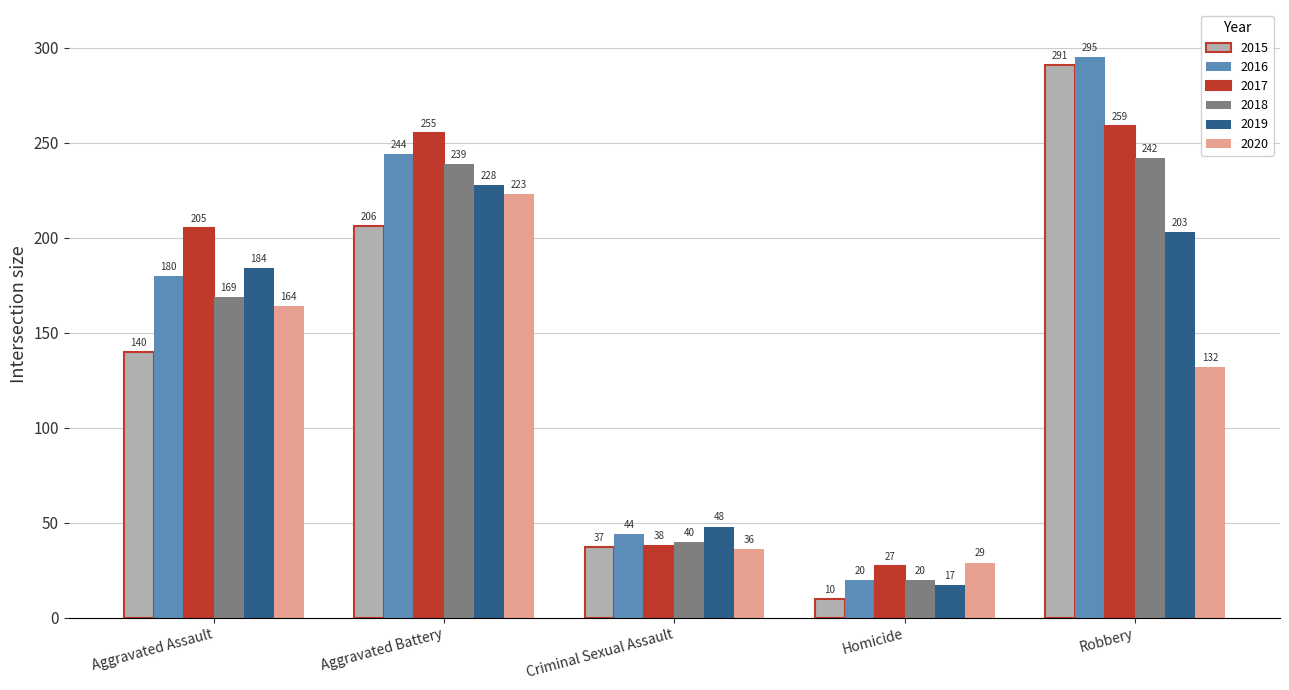

Reading left to right, transcribe all the data shown in this chart.

2015: Aggravated Assault=140	Aggravated Battery=206	Criminal Sexual Assault=37	Homicide=10	Robbery=291
2016: Aggravated Assault=180	Aggravated Battery=244	Criminal Sexual Assault=44	Homicide=20	Robbery=295
2017: Aggravated Assault=205	Aggravated Battery=255	Criminal Sexual Assault=38	Homicide=27	Robbery=259
2018: Aggravated Assault=169	Aggravated Battery=239	Criminal Sexual Assault=40	Homicide=20	Robbery=242
2019: Aggravated Assault=184	Aggravated Battery=228	Criminal Sexual Assault=48	Homicide=17	Robbery=203
2020: Aggravated Assault=164	Aggravated Battery=223	Criminal Sexual Assault=36	Homicide=29	Robbery=132